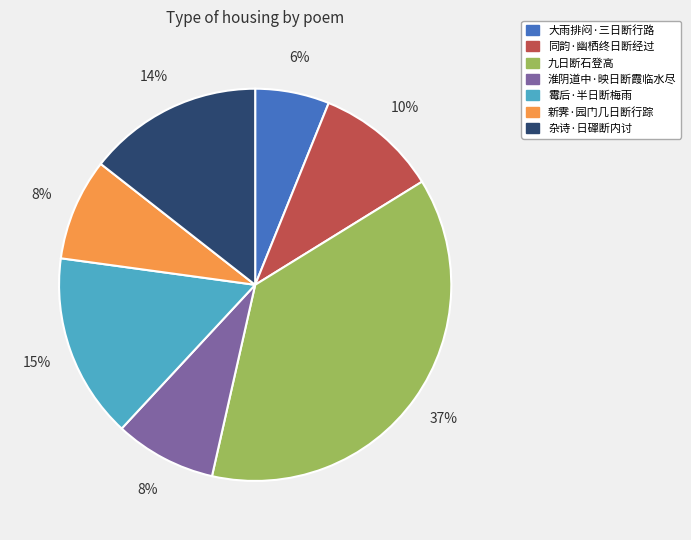

Approximately how many times larger is the value at 同韵·幽栖终日断经过 compared to 淮阴道中·映日断霞临水尽?

1.2